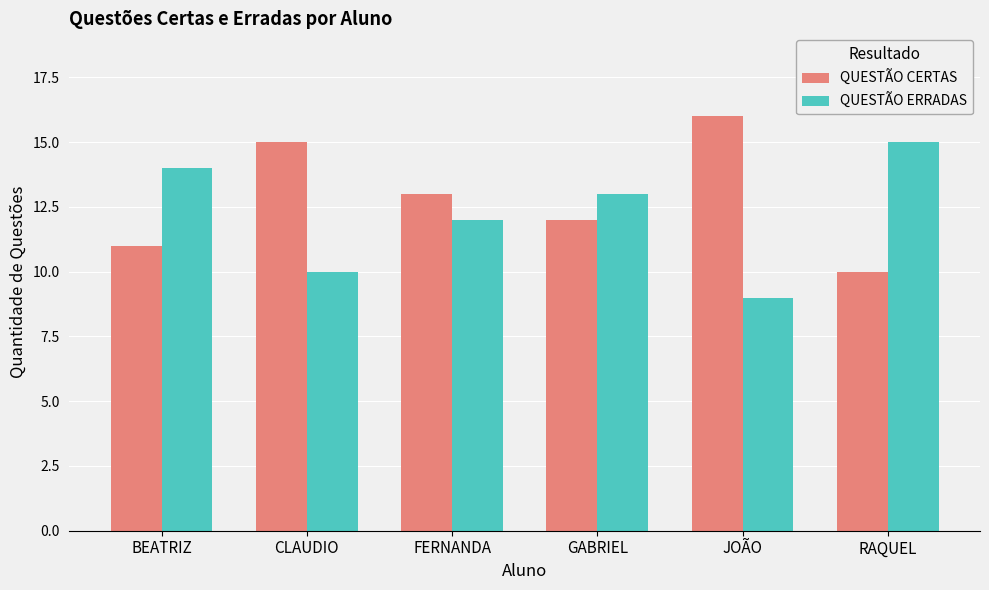

Is it true that QUESTÃO ERRADAS equals 25 at RAQUEL?

False